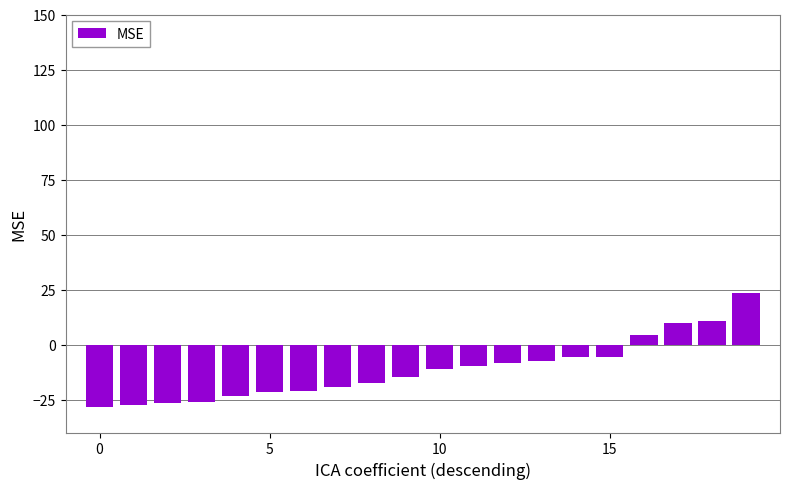

What is the value of the 13th bar from the left?

-8.5